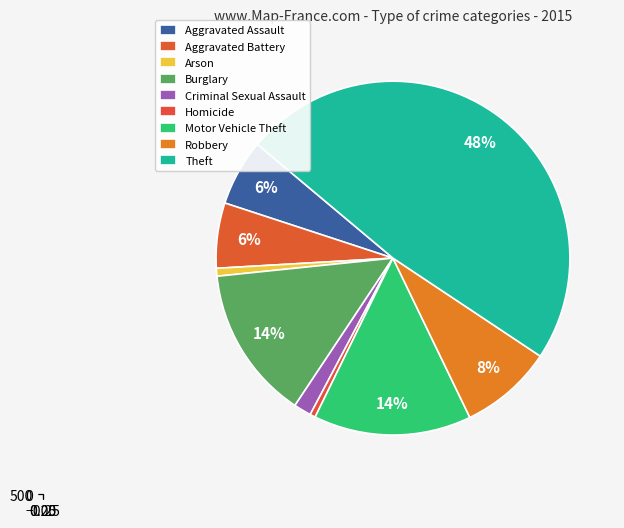

Which has a higher value, Burglary or Criminal Sexual Assault?

Burglary